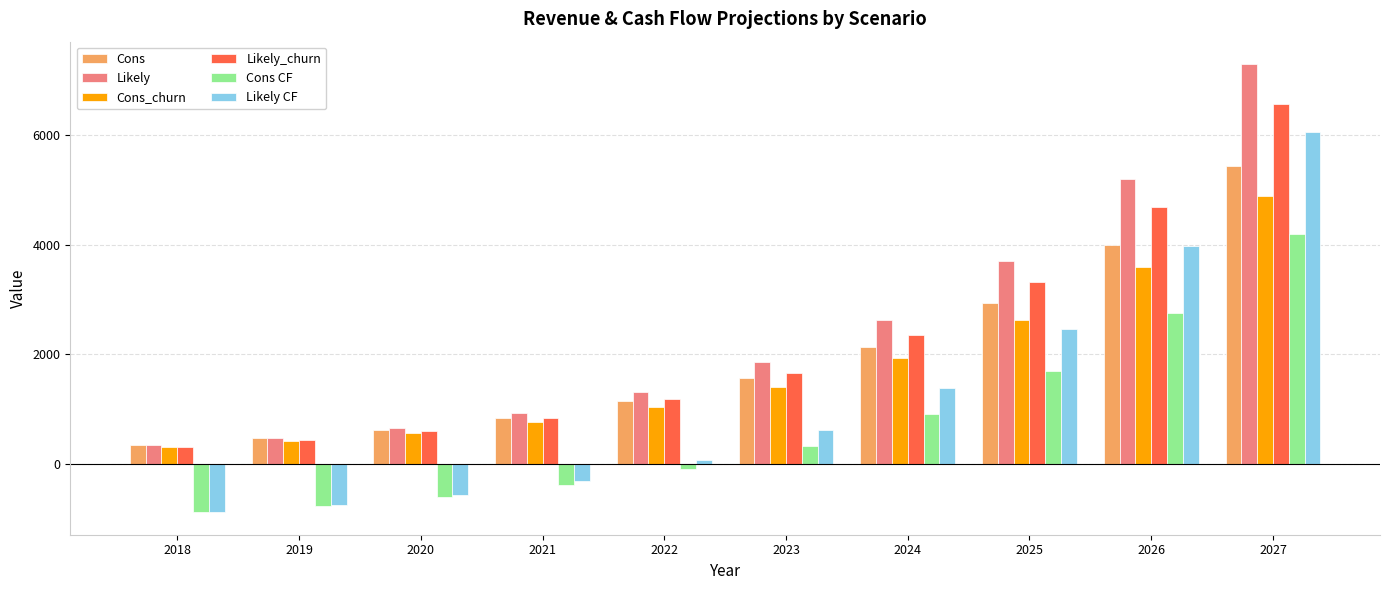

Reading left to right, transcribe all the data shown in this chart.

Cons: 345.6	460.8	619.2	838.8	1144.8	1566.0	2138.4	2926.8	3992.4	5432.4
Likely: 345.6	475.2	658.8	925.2	1306.8	1850.4	2617.2	3697.2	5205.6	7300.8
Cons_churn: 309.6	414.0	554.4	752.4	1029.6	1407.6	1922.4	2631.6	3592.8	4888.8
Likely_churn: 309.6	424.8	590.4	831.6	1173.6	1663.2	2354.4	3326.4	4683.6	6570.0
Cons CF: -890.8	-775.6	-617.2	-397.6	-91.6	329.6	902.0	1690.4	2756.0	4196.0
Likely CF: -890.8	-761.2	-577.6	-311.2	70.4	614.0	1380.8	2460.8	3969.2	6064.4